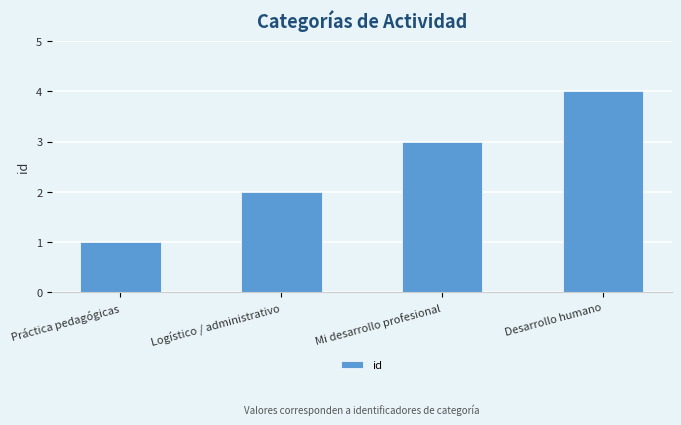

What is the greatest value displayed?

4